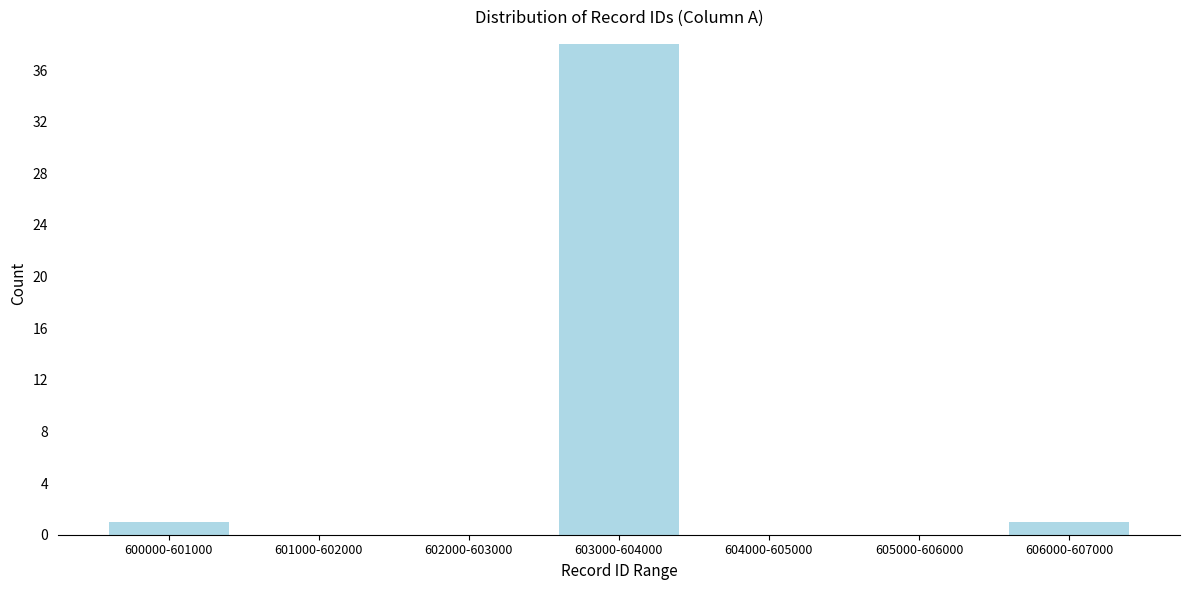

Reading right to left, extract all data points from this chart.

606000-607000=1	605000-606000=0	604000-605000=0	603000-604000=38	602000-603000=0	601000-602000=0	600000-601000=1